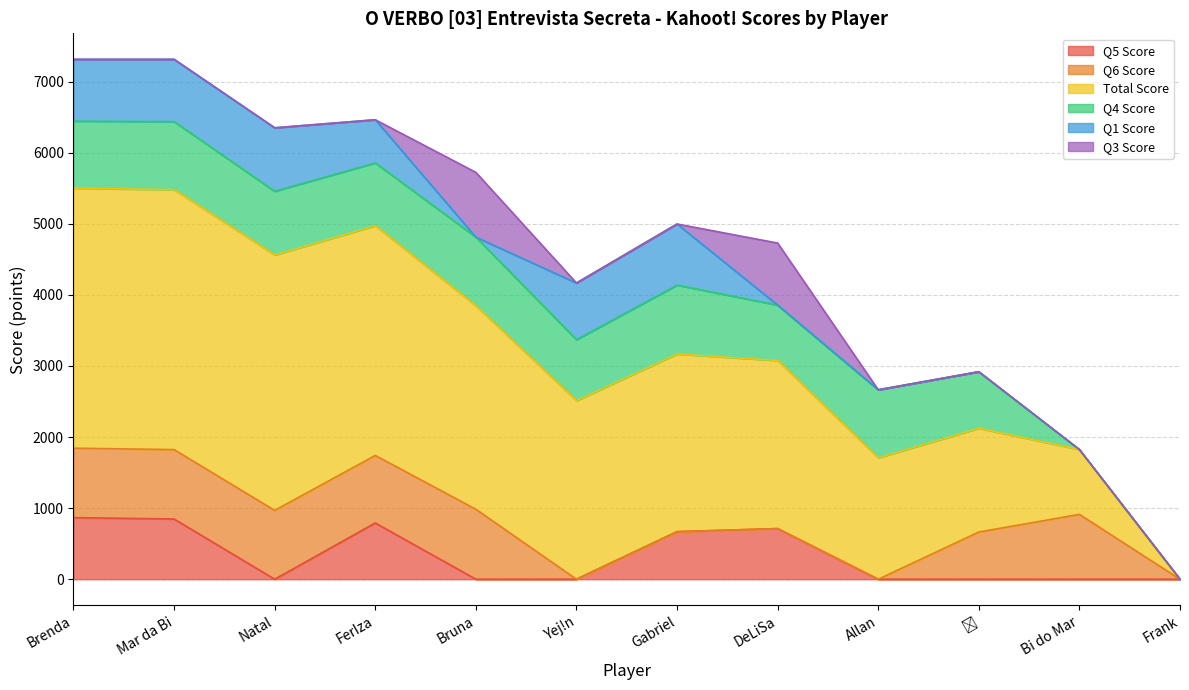

At Mar da Bi, list the series in order from largest to smallest.

Total Score, Q6 Score, Q4 Score, Q1 Score, Q5 Score, Q3 Score